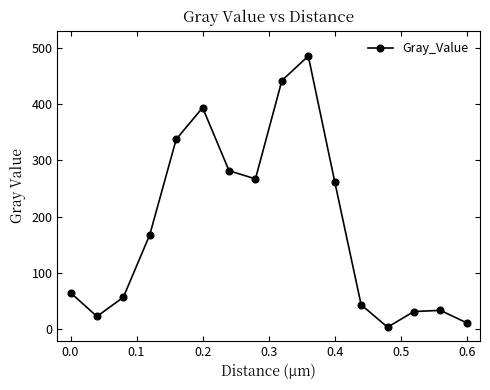

What is the value of the 12th point from the left?

43.8